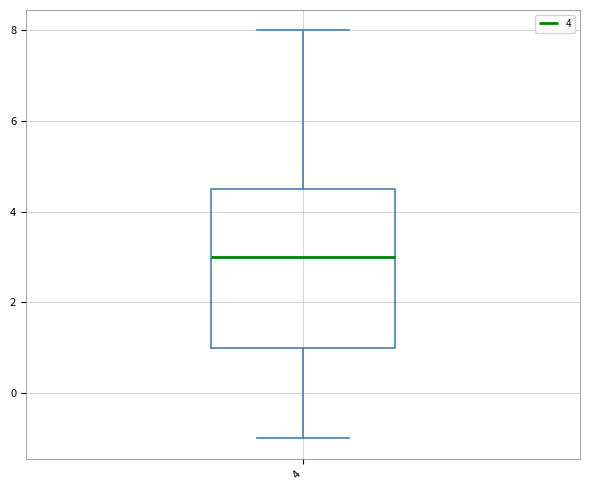

Read this box plot against the y-axis: the position of the median line, the range covered by the box, and the ends of both whiskers. The values are not printed on the chart, so give them approximately, as read against the axis.

median 3.0, box 1.0 to 4.6, whiskers -1.0 to 8.0